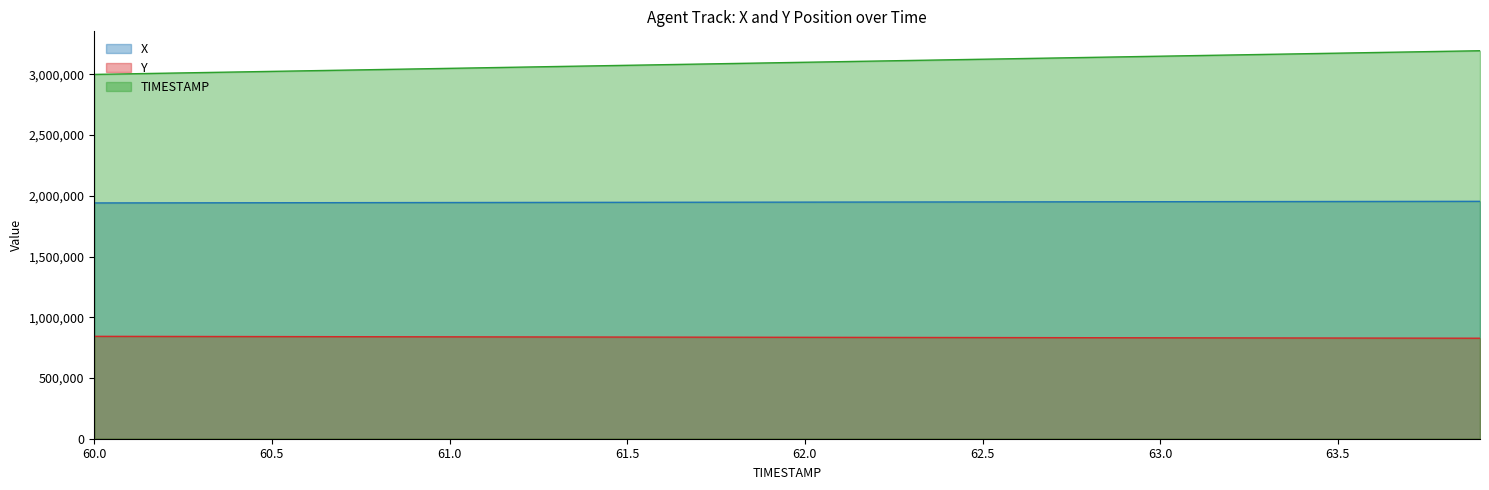

What position from the left is 60.9?

10